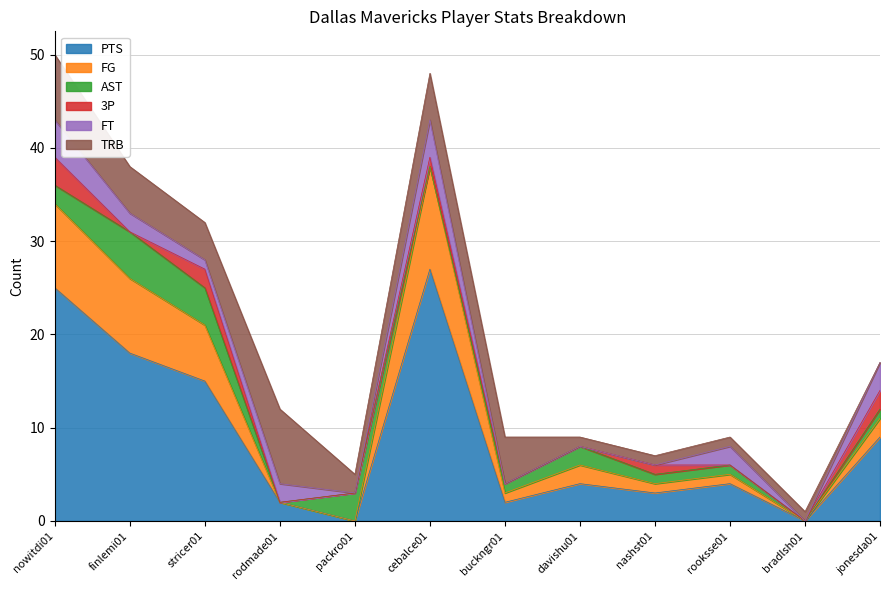

List the series in order of their peak value, highest first.

PTS, FG, TRB, AST, FT, 3P